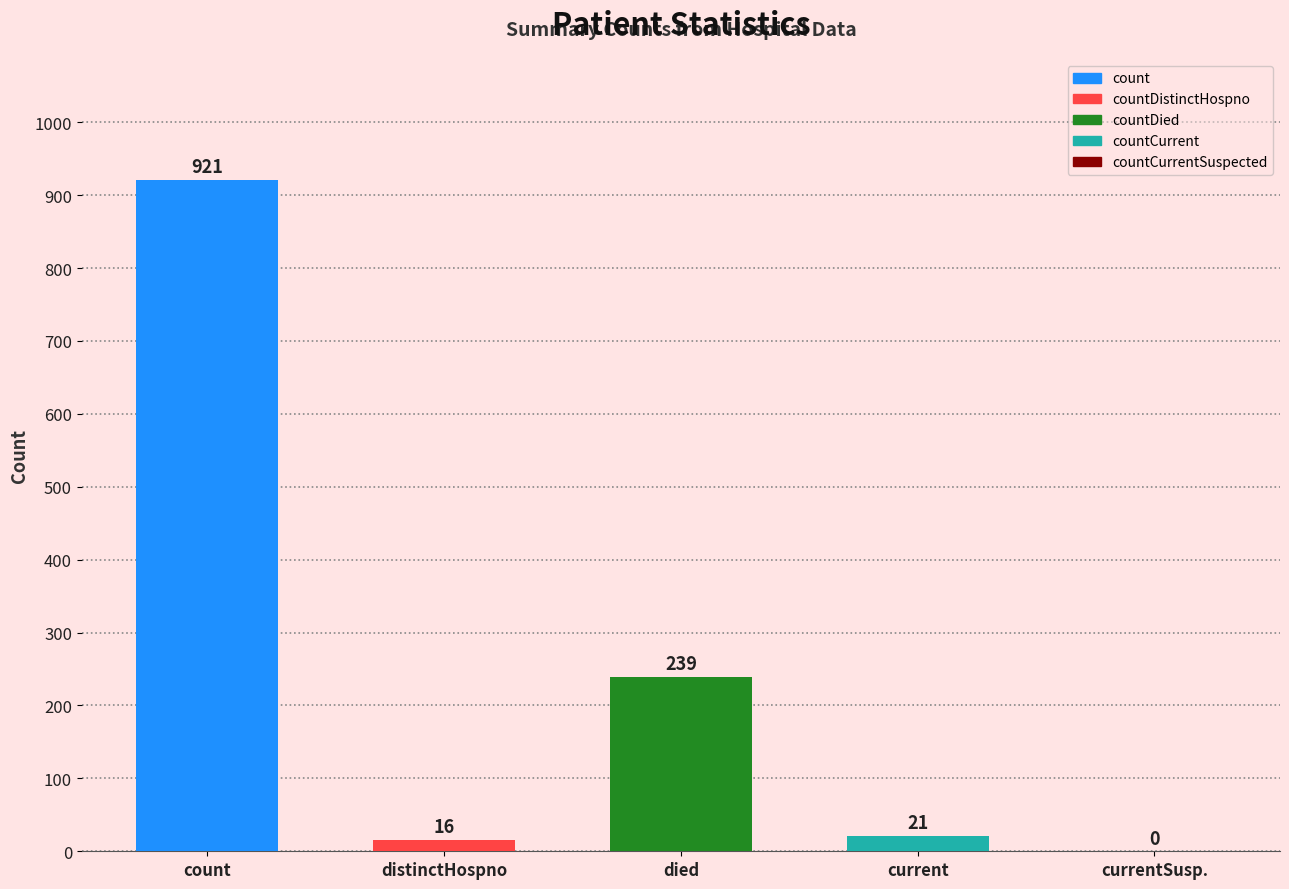

Reading left to right, list all the values displayed in this chart.

count=921	distinctHospno=16	died=239	current=21	currentSusp.=0